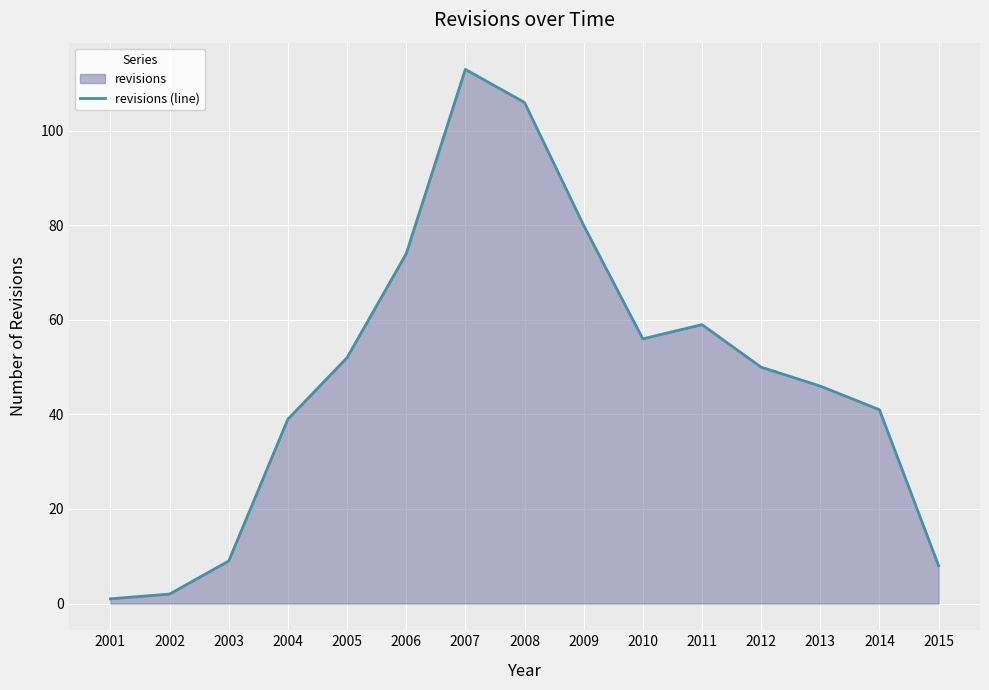

Where is the first local minimum?

2010